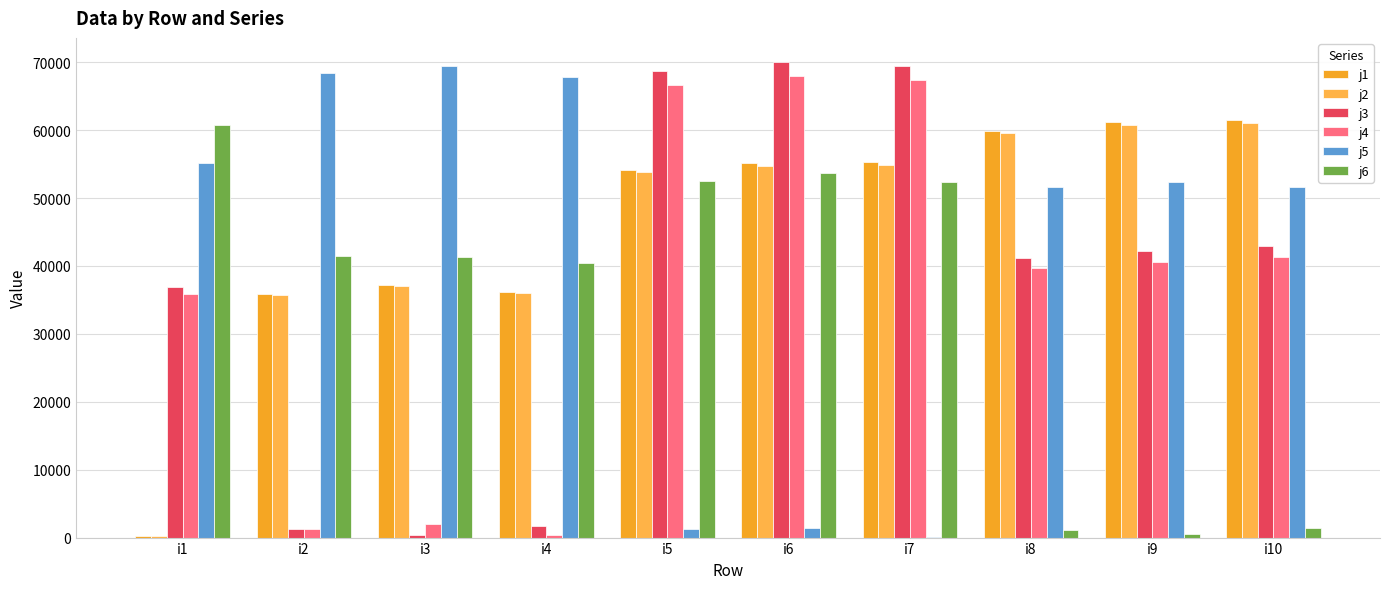

Which series changed the most between i4 and i10?

j3